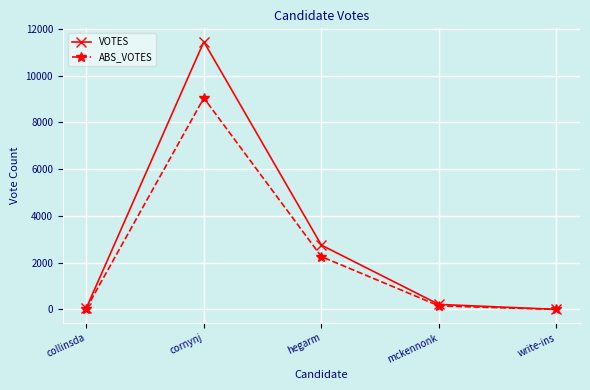

True or false: VOTES has more than 2 points higher than both neighbors.

False